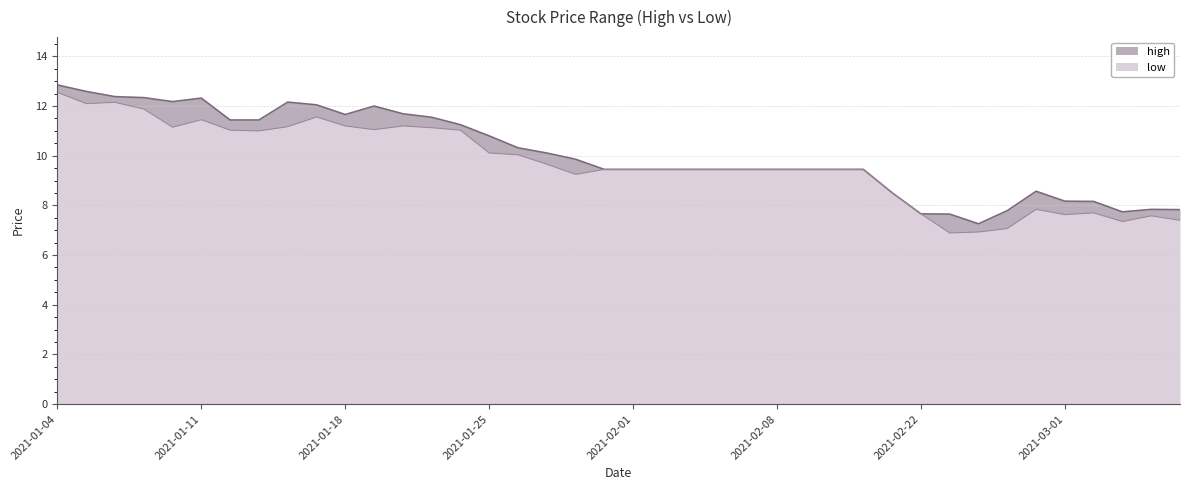

Rank the series at 2021-03-05 from lowest to highest value.

low, high